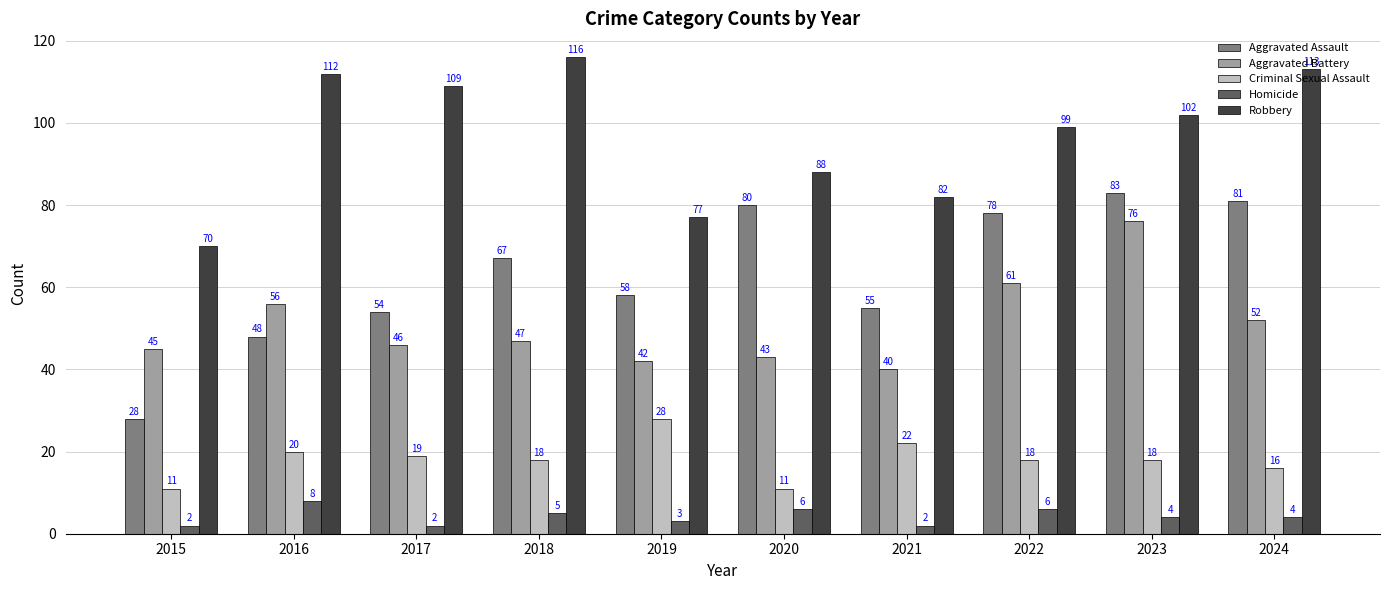

What is the value of the Robbery bar at the 2nd from the left?

112